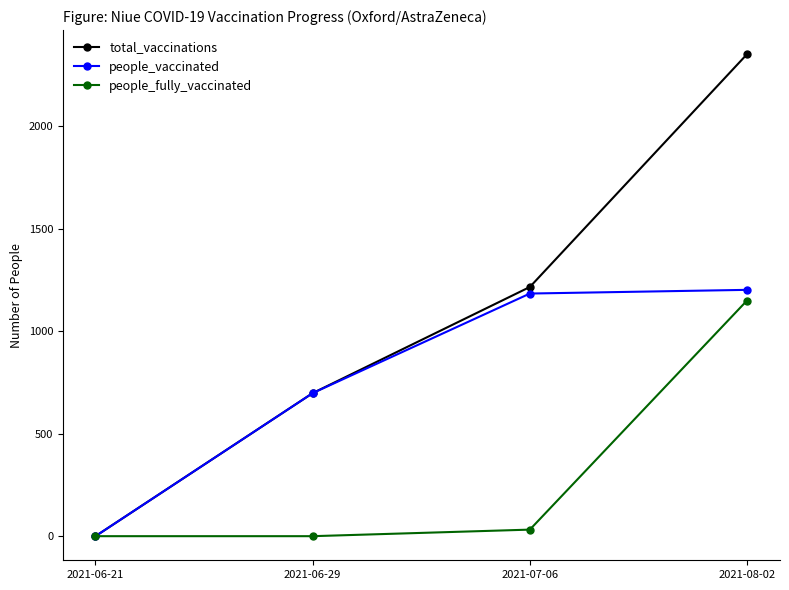

List the series in order of their overall mean, highest first.

total_vaccinations, people_vaccinated, people_fully_vaccinated